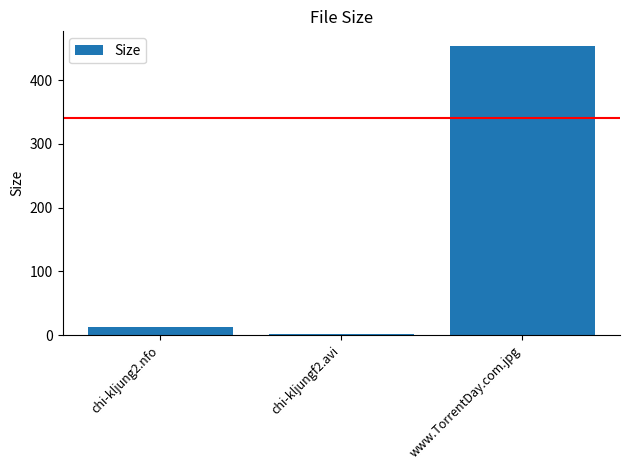

Count the number of data series in this chart.

1